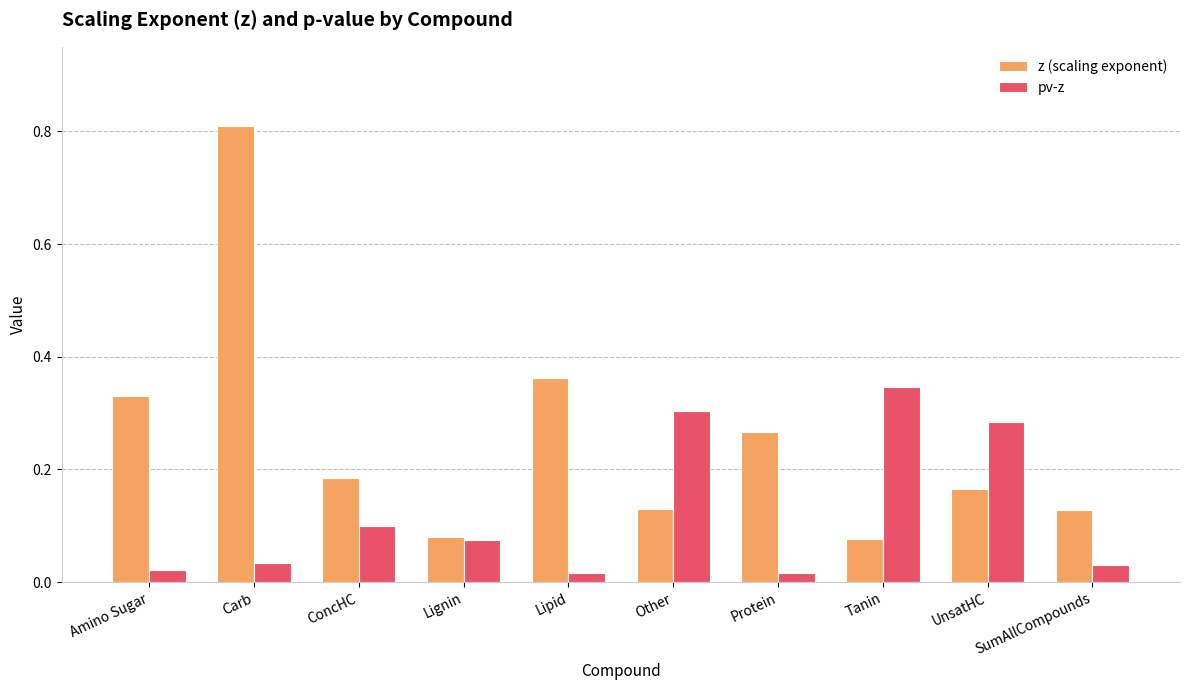

List the series in order of their peak value, highest first.

z (scaling exponent), pv-z